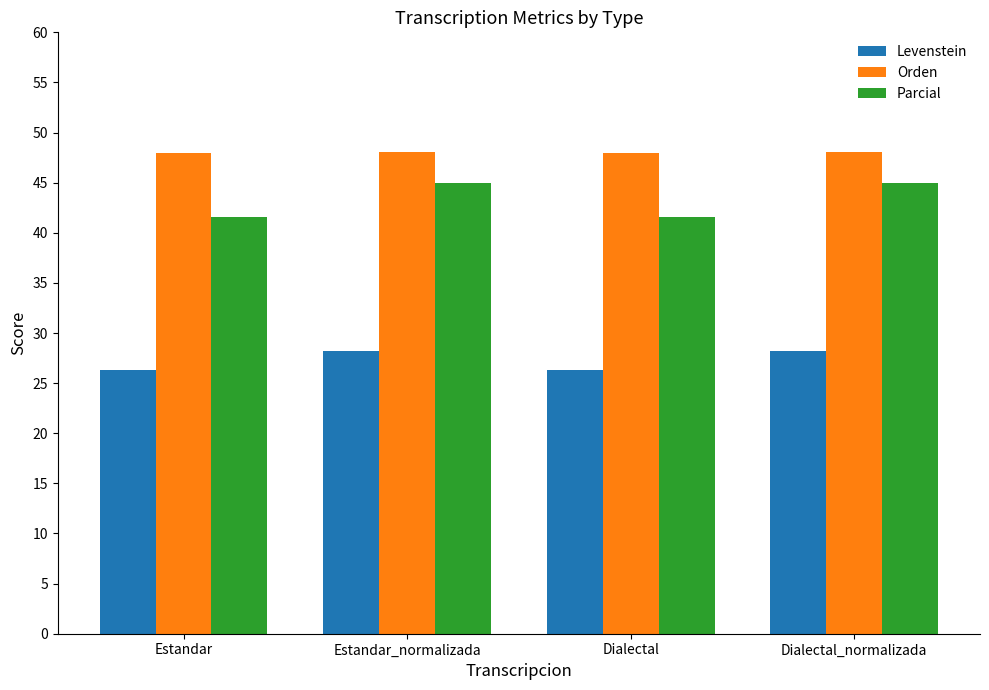

How many bars are there in each group?

3